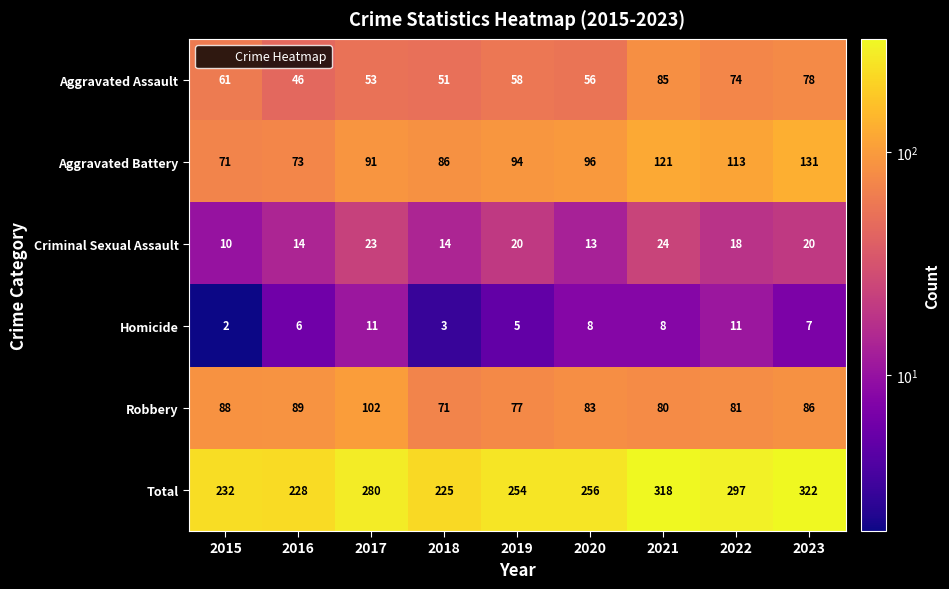

The Aggravated Battery series shows 109 at 2015. True or false?

False